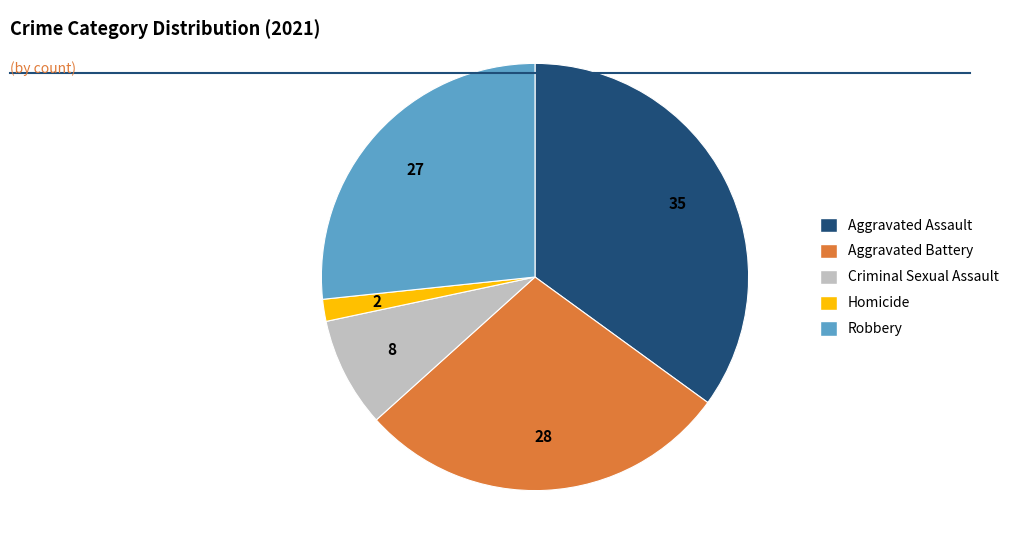

Rank the categories by value from lowest to highest.

Homicide, Criminal Sexual Assault, Robbery, Aggravated Battery, Aggravated Assault